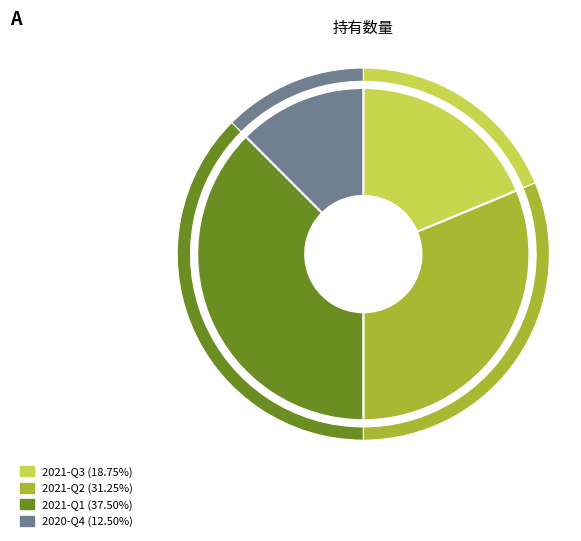

What is the ratio of the value at 2021-Q2 to the value at 2020-Q4?

2.5